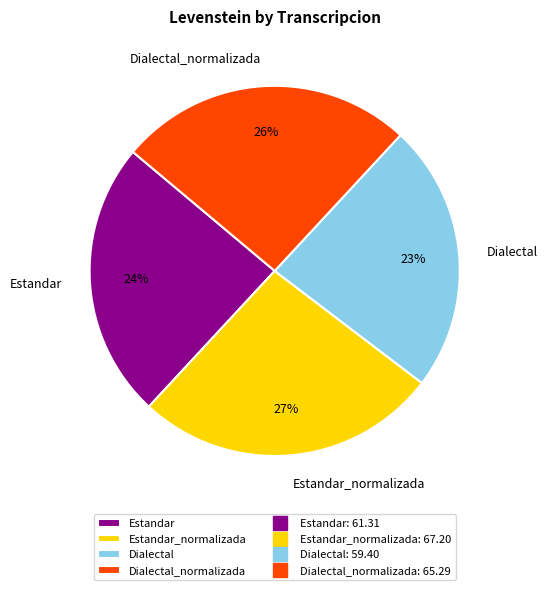

To the nearest percent, what is the combined percentage of Estandar and Dialectal_normalizada?

50%